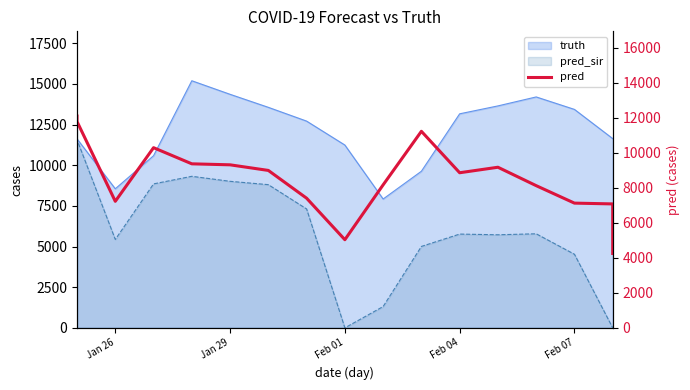

True or false: the data shows 1995.0 at 16.

False